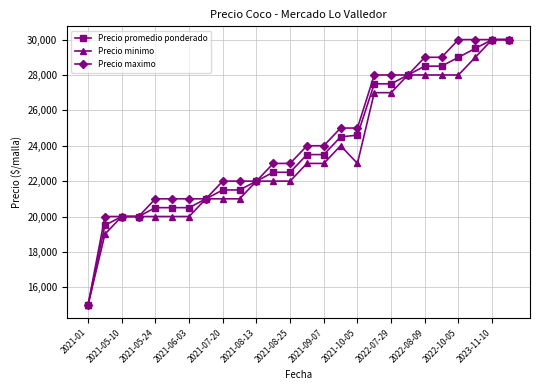

What is the value of the Precio promedio ponderado point at the 20th from the left?

28000